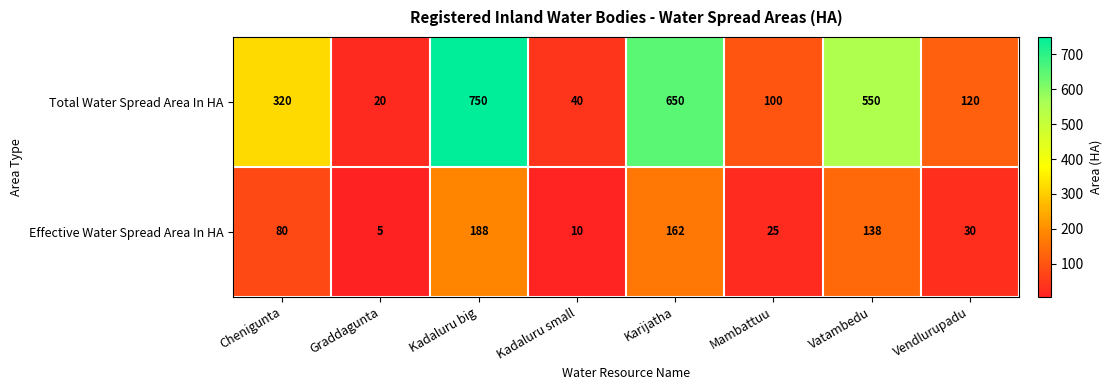

What is the difference between the Effective Water Spread Area In HA values at Vendlurupadu and Kadaluru big?

158